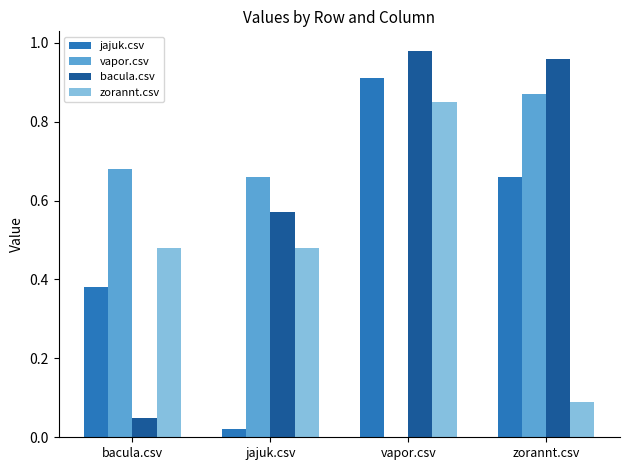

The jajuk.csv series shows 0.6 at vapor.csv. True or false?

False